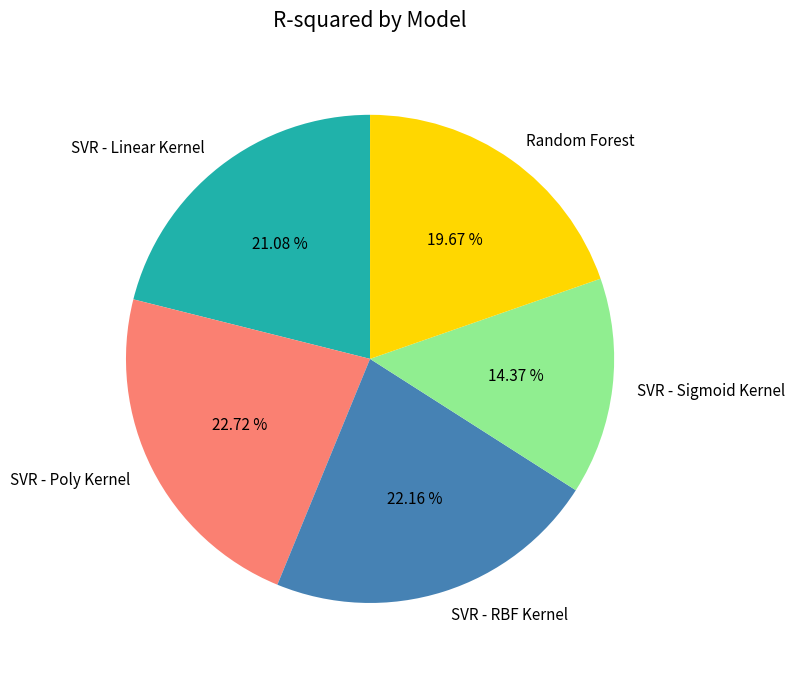

What percentage is the SVR - Linear Kernel slice, to the nearest percent?

21%